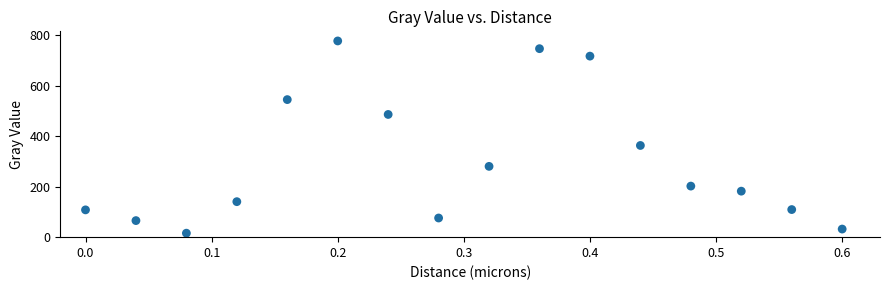

What is the range of X values (max minus min)?

0.6